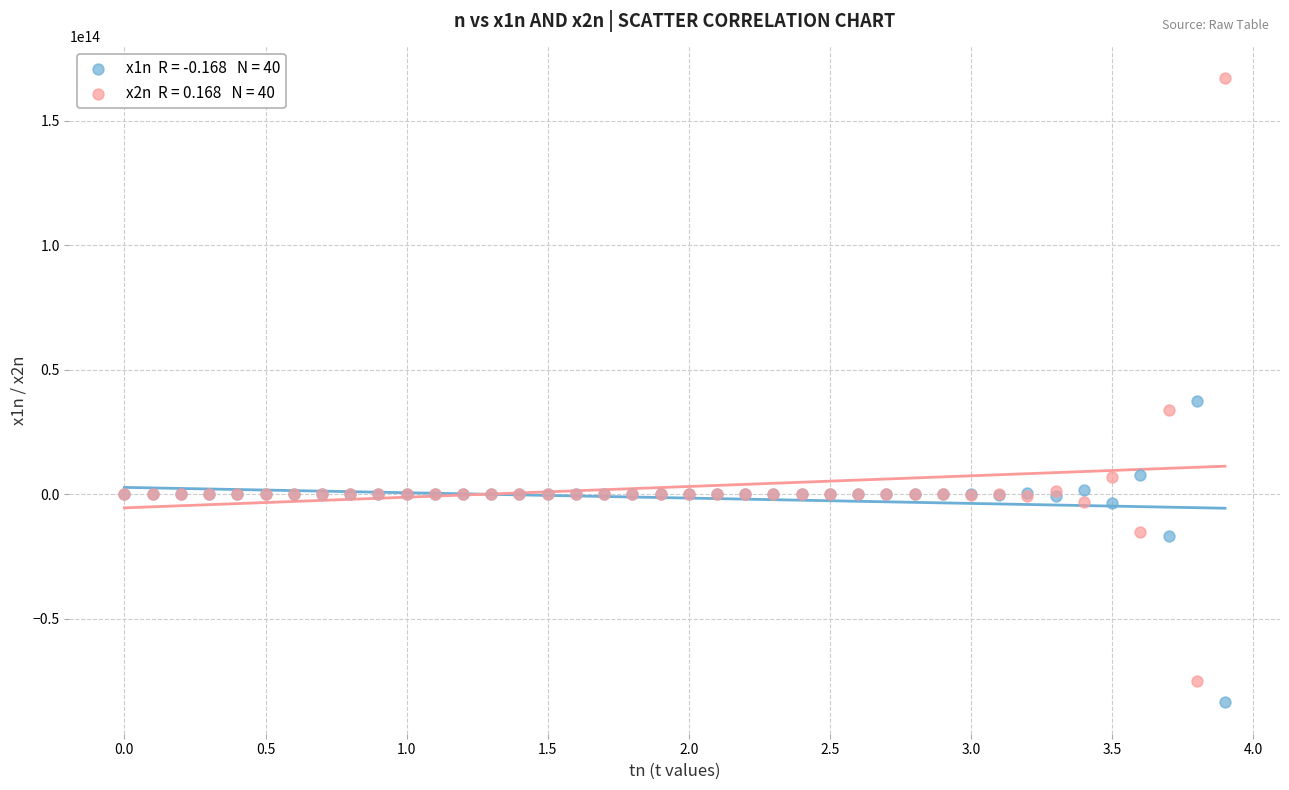

Across all series, what Y value is closest to 41804823890439?

37514553355612.7